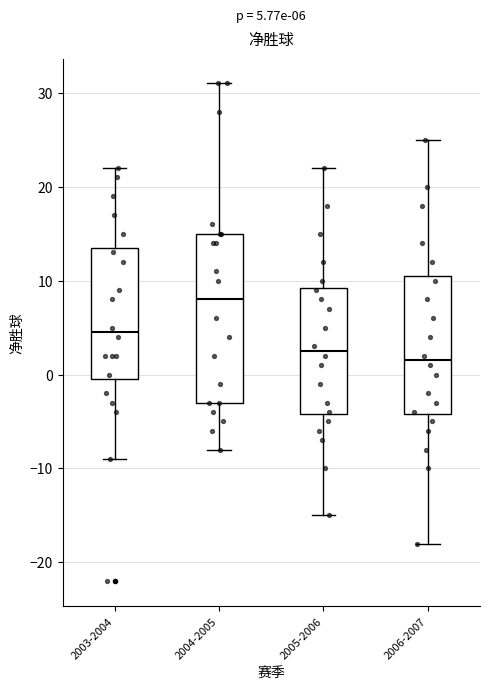

Which box has the lowest median line?

2006-2007